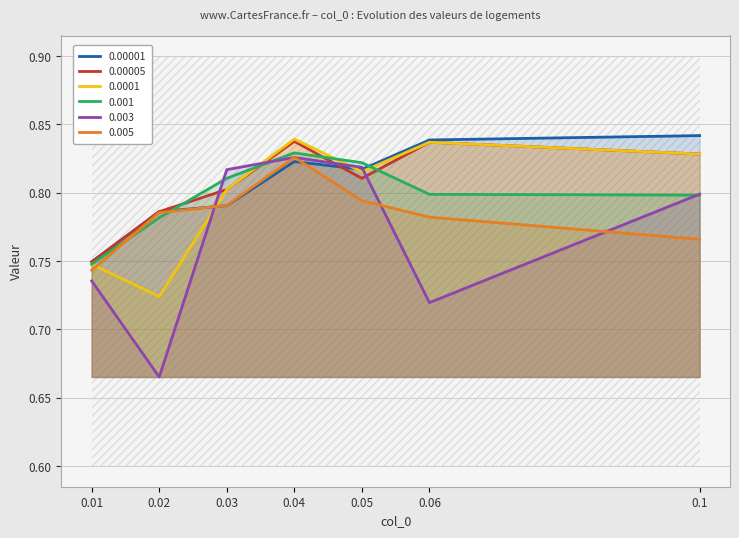

At how many categories does at least one series exceed 0?

7